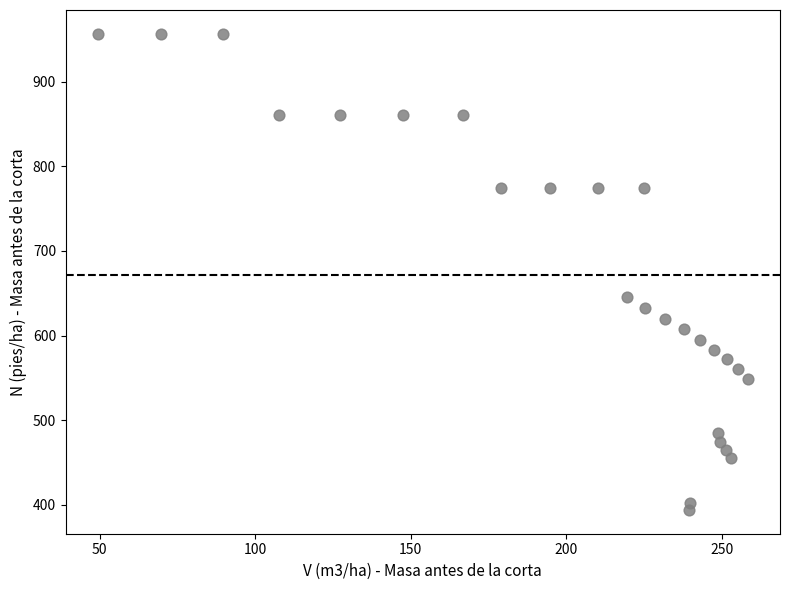

What is the range of Y values (max minus min)?

562.5